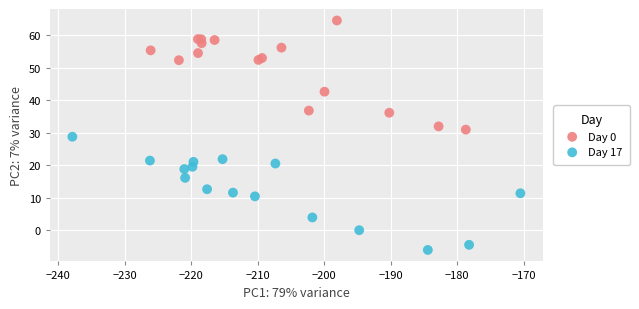

Which series has the largest Y range (max minus min)?

Day 17